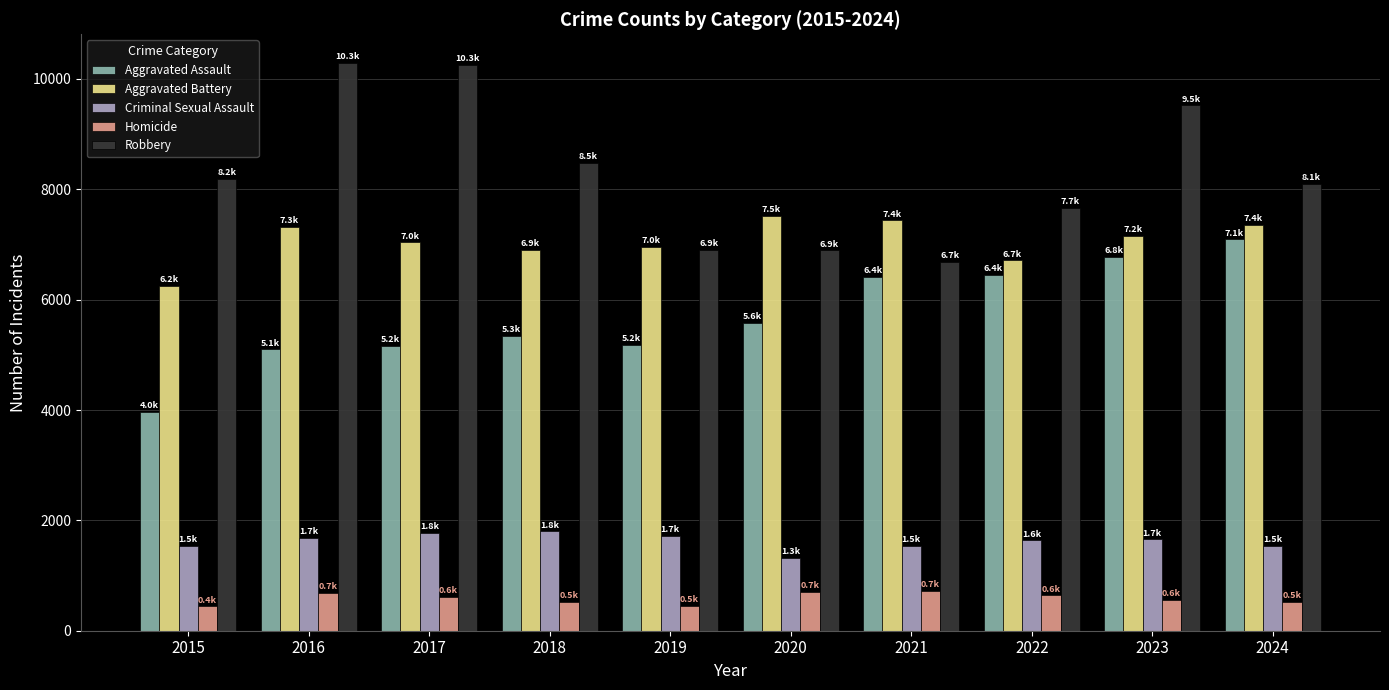

What is the average value of the Homicide series?

588